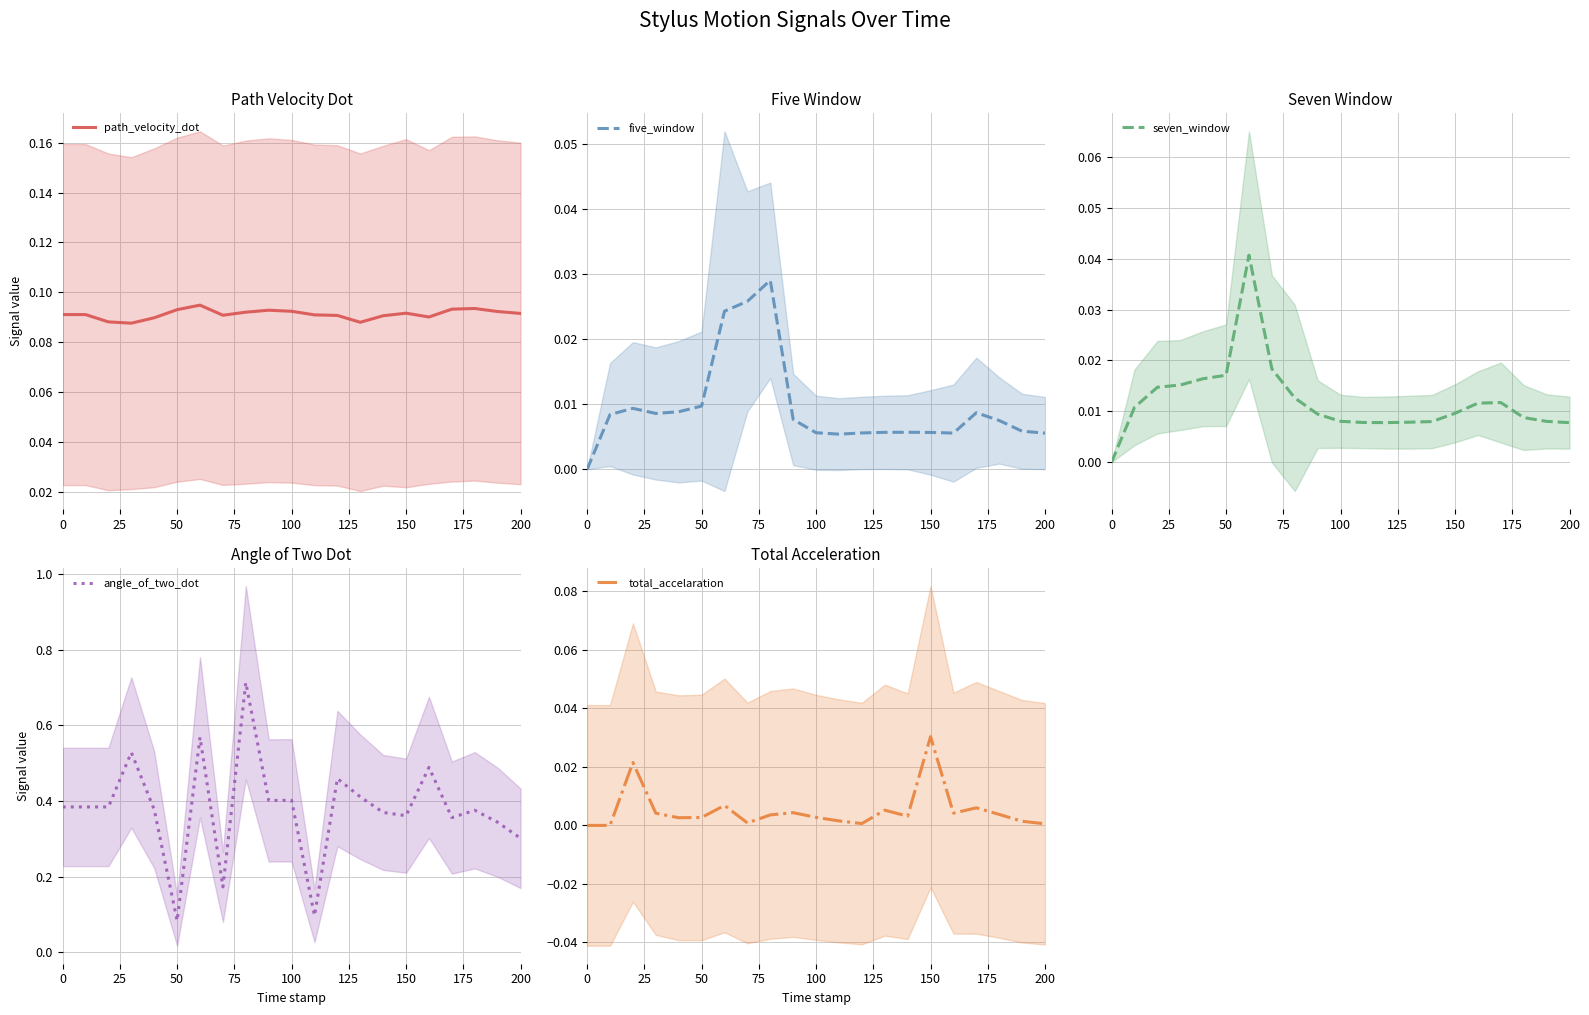

Is it true that angle_of_two_dot equals 0.3 at 200?

True